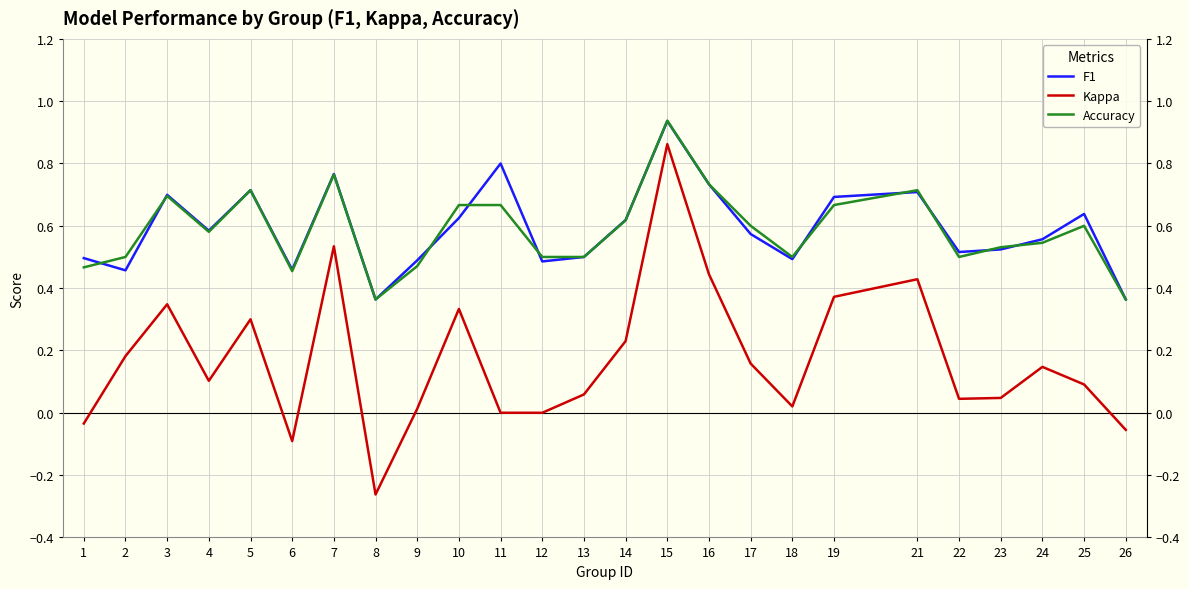

Which series changed the most between 15 and 24?

Kappa